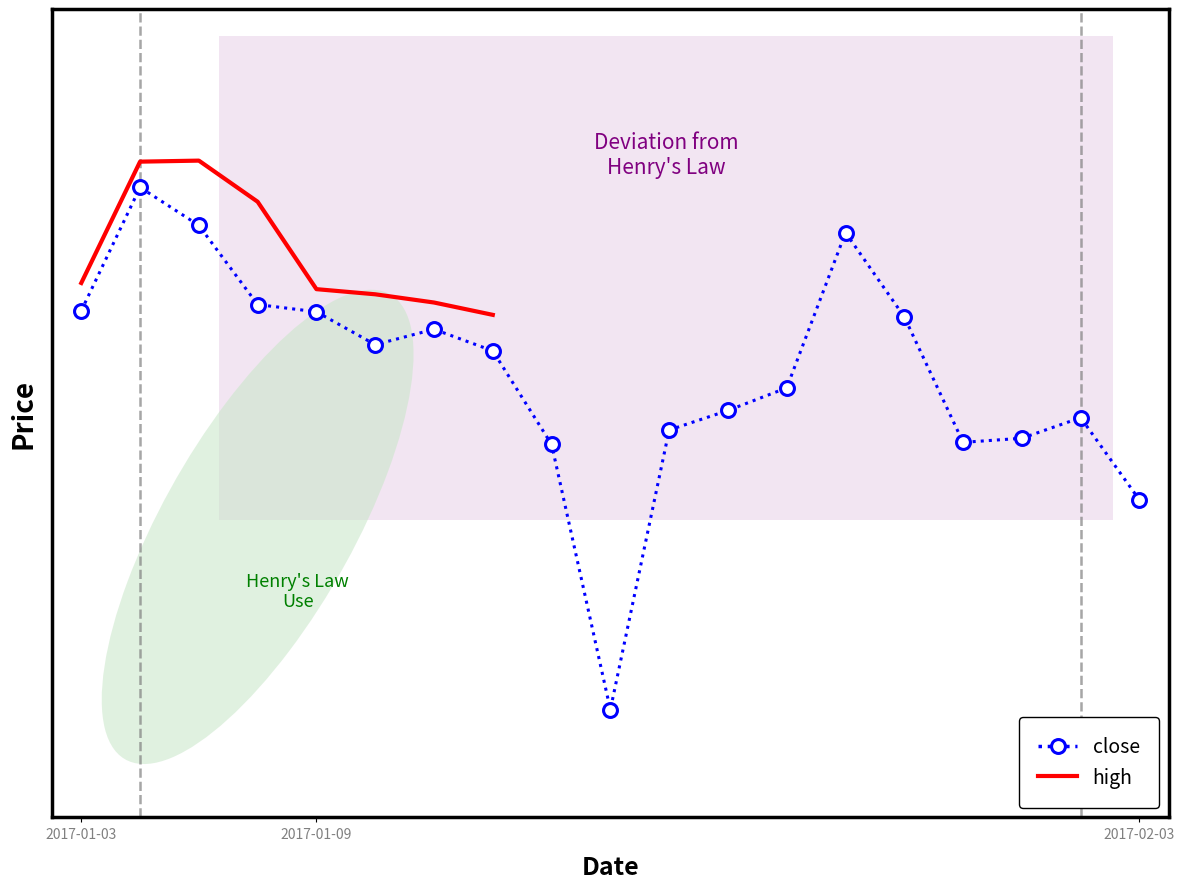

Is it true that the value at 2017-01-11 is 37.3?

False